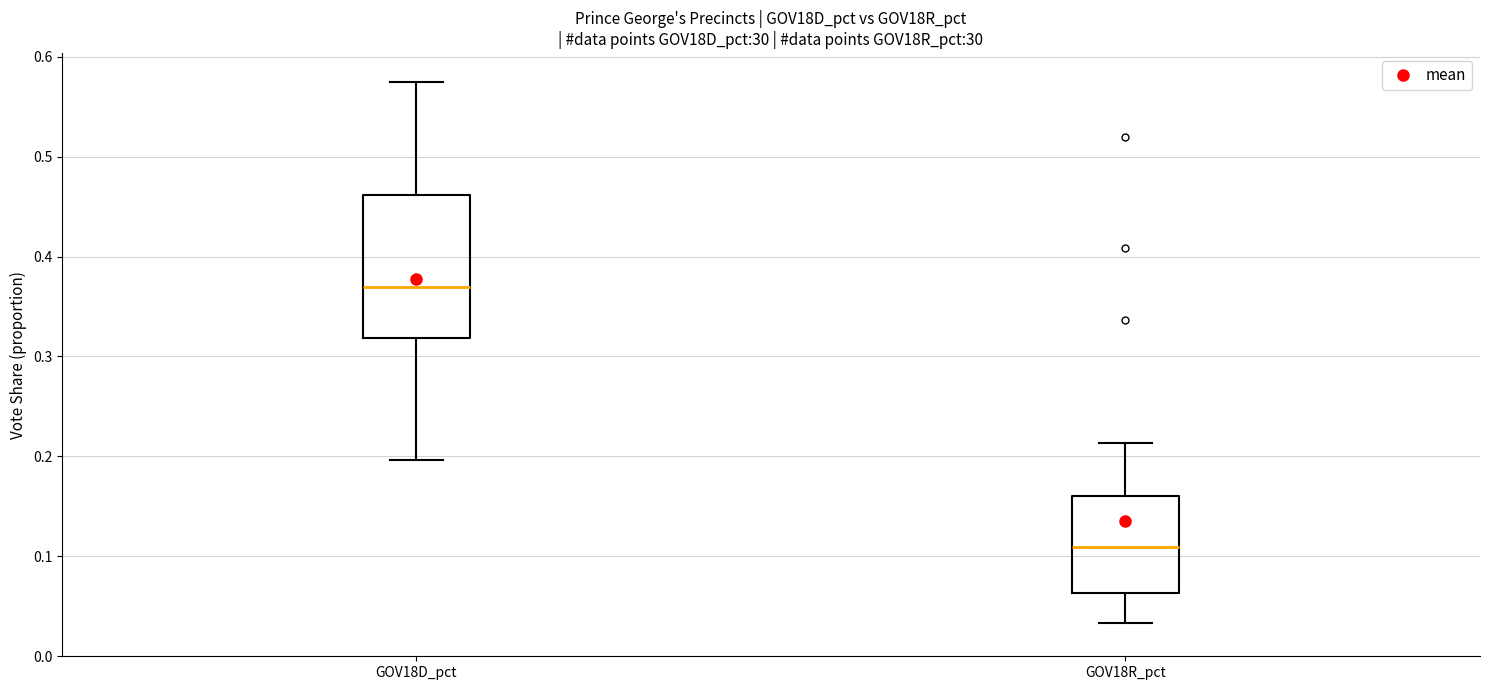

Reading left to right, read every box against the y-axis: the position of its median line, the range the box covers, and the ends of its whiskers. The values are not printed on the chart, so give them approximately, as read against the axis.

GOV18D_pct: median 0.37, box 0.32 to 0.46, whiskers 0.20 to 0.57
GOV18R_pct: median 0.11, box 0.06 to 0.16, whiskers 0.03 to 0.21